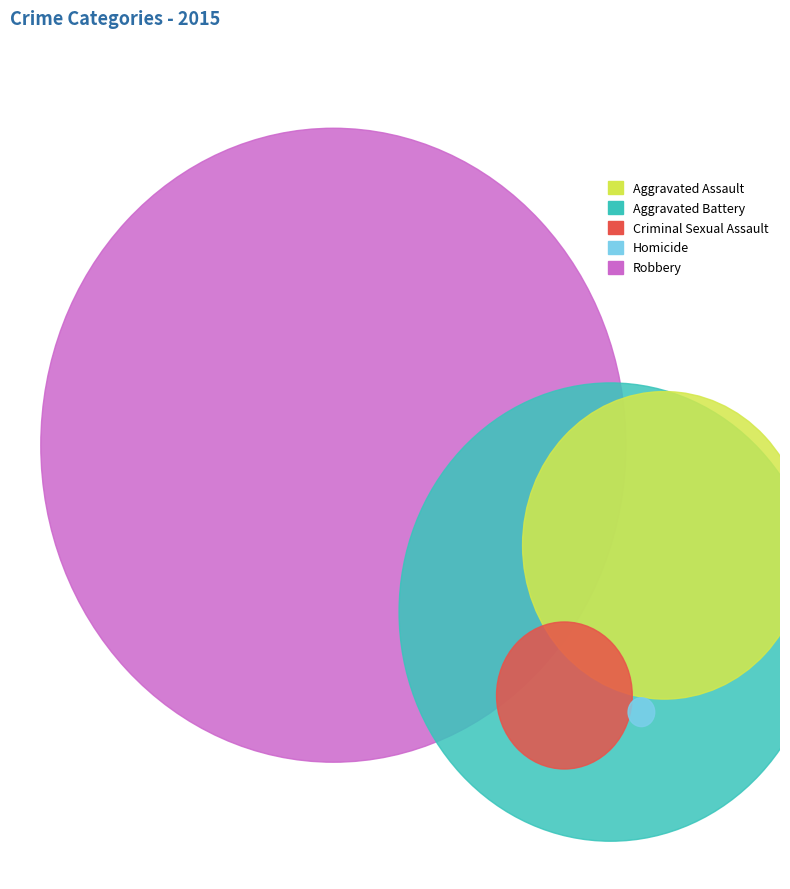

Rank the categories by value from lowest to highest.

Homicide, Criminal Sexual Assault, Aggravated Assault, Aggravated Battery, Robbery